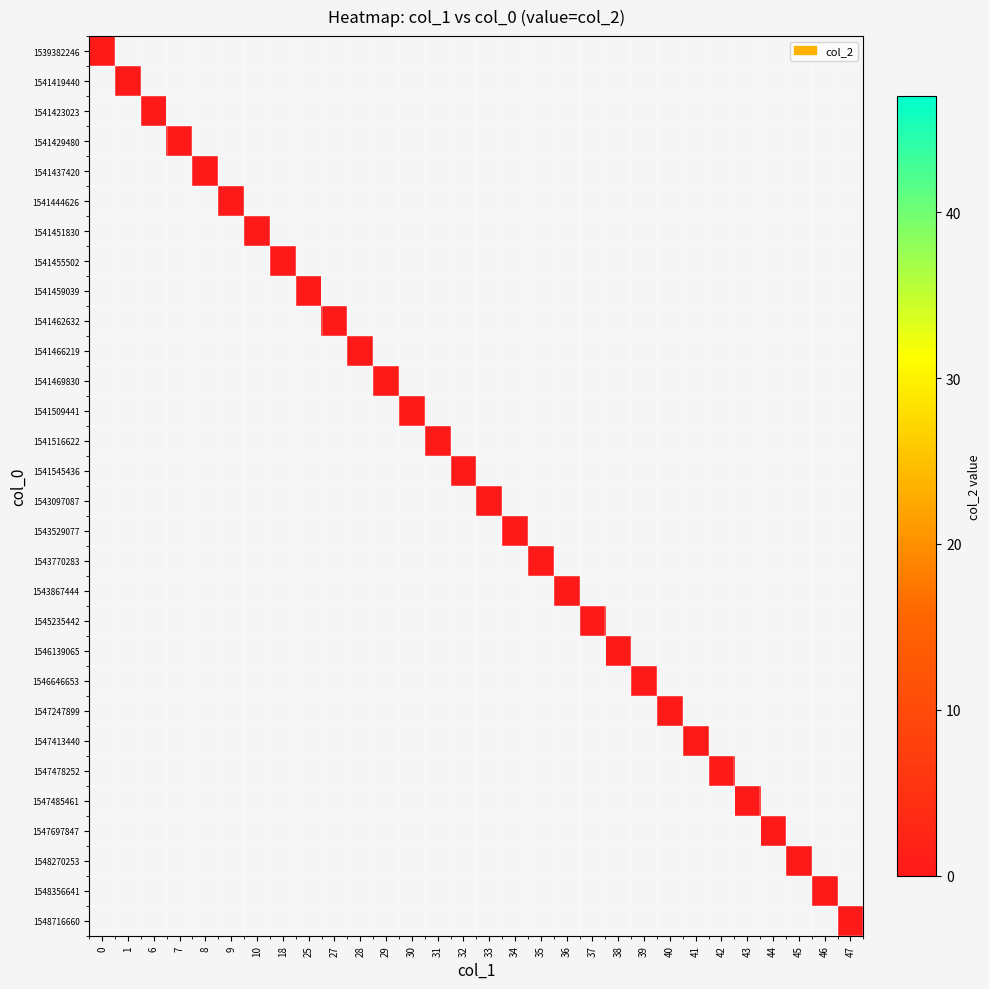

Reading right to left, extract all data points from this chart.

0: 1548716660=0	1548356641=0	1548270253=0	1547697847=0	1547485461=0	1547478252=0	1547413440=0	1547247899=0	1546646653=0	1546139065=0	1545235442=0	1543867444=0	1543770283=0	1543529077=0	1543097087=0	1541545436=0	1541516622=0	1541509441=0	1541469830=0	1541466219=0	1541462632=0	1541459039=0	1541455502=0	1541451830=0	1541444626=0	1541437420=0	1541429480=0	1541423023=0	1541419440=0	1539382246=0
1: 1548716660=47	1548356641=46	1548270253=45	1547697847=44	1547485461=43	1547478252=42	1547413440=41	1547247899=40	1546646653=39	1546139065=38	1545235442=37	1543867444=36	1543770283=35	1543529077=34	1543097087=33	1541545436=32	1541516622=31	1541509441=30	1541469830=29	1541466219=28	1541462632=27	1541459039=25	1541455502=18	1541451830=10	1541444626=9	1541437420=8	1541429480=7	1541423023=6	1541419440=1	1539382246=0